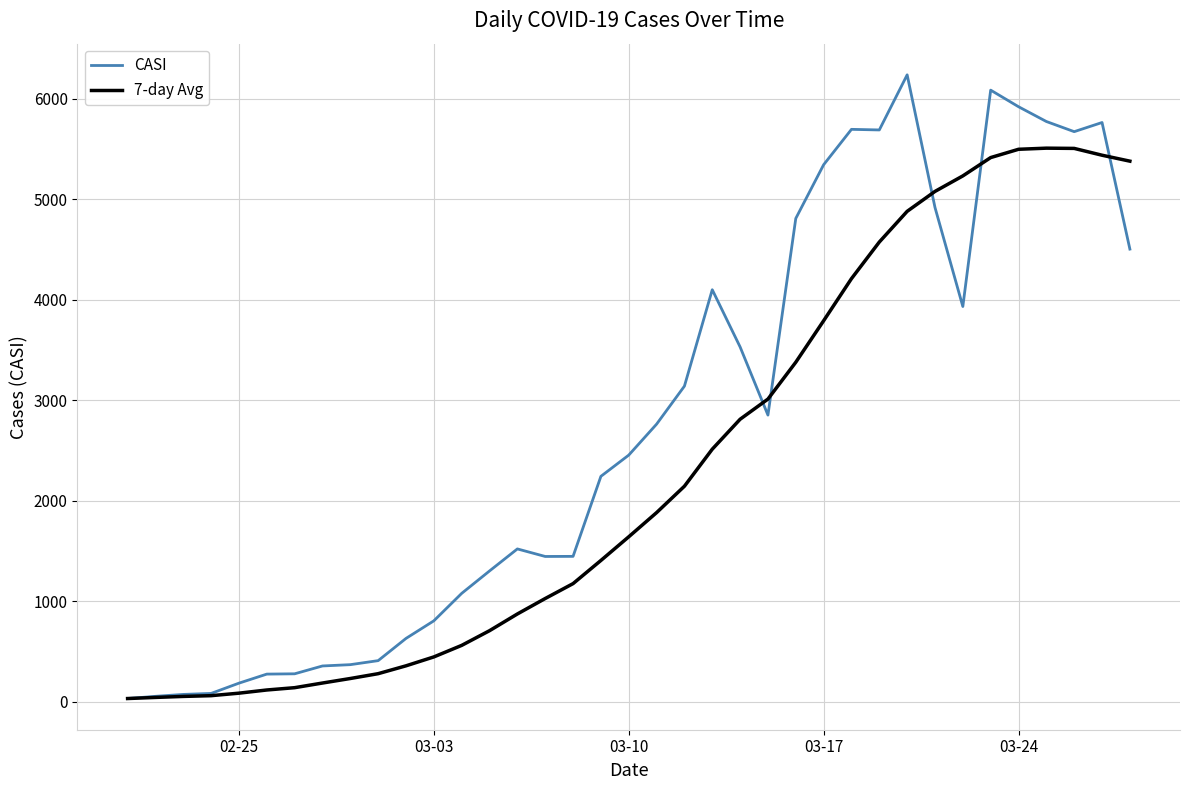

What is the smallest value displayed?

34.0